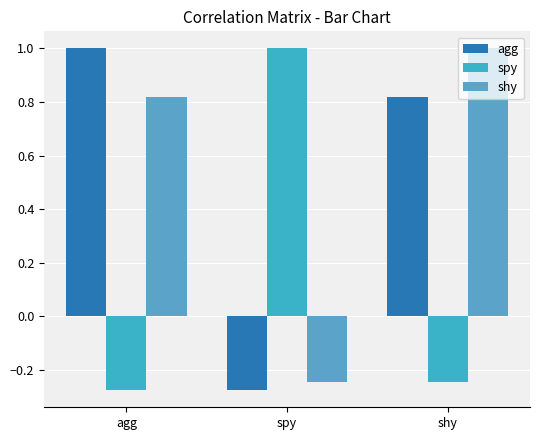

Count the number of data series in this chart.

3